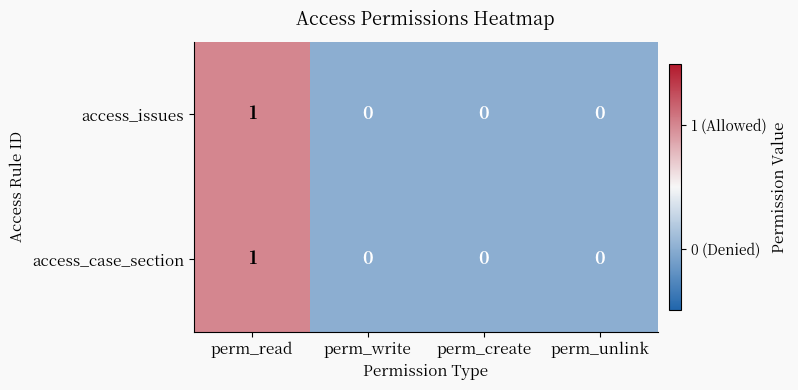

At which category is the sum across all series the highest?

perm_read